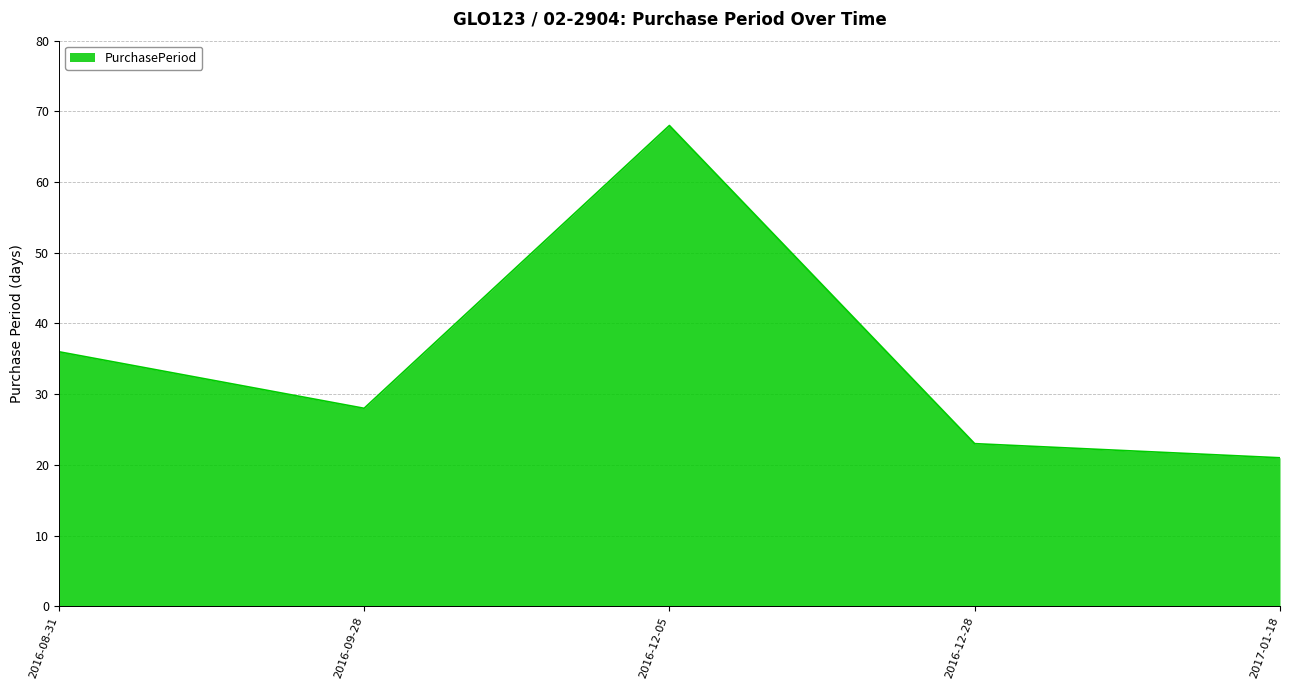

Which has a higher value, 2016-12-05 or 2016-12-28?

2016-12-05